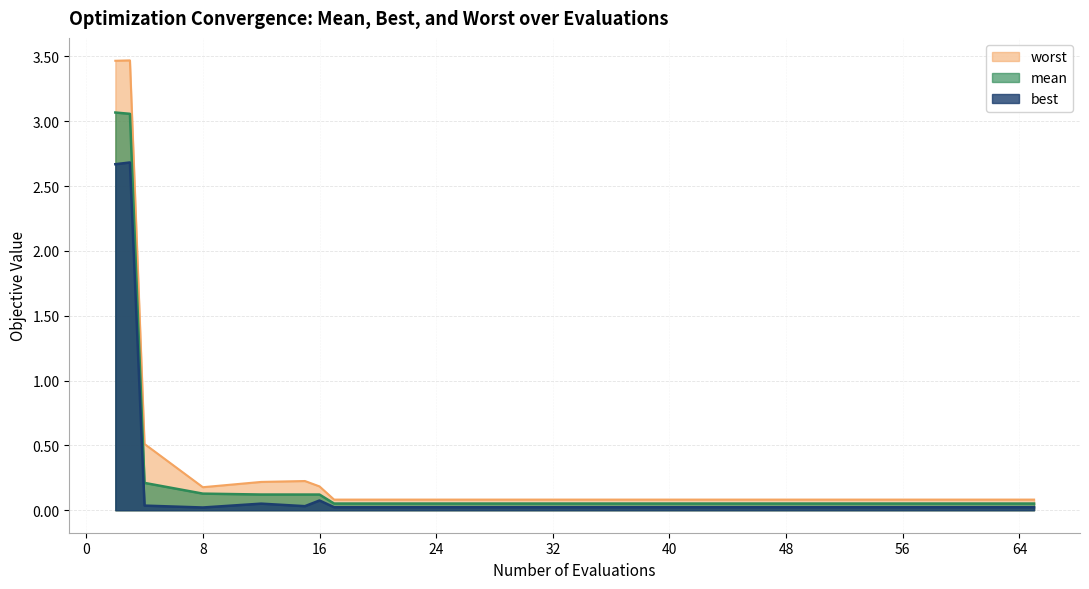

True or false: mean has a value of 3.1 at 2.

True